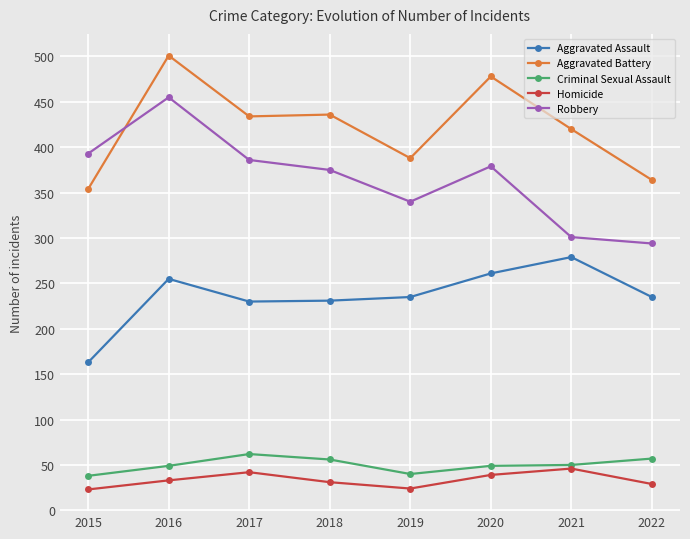

True or false: Robbery and Homicide intersect in this chart.

False